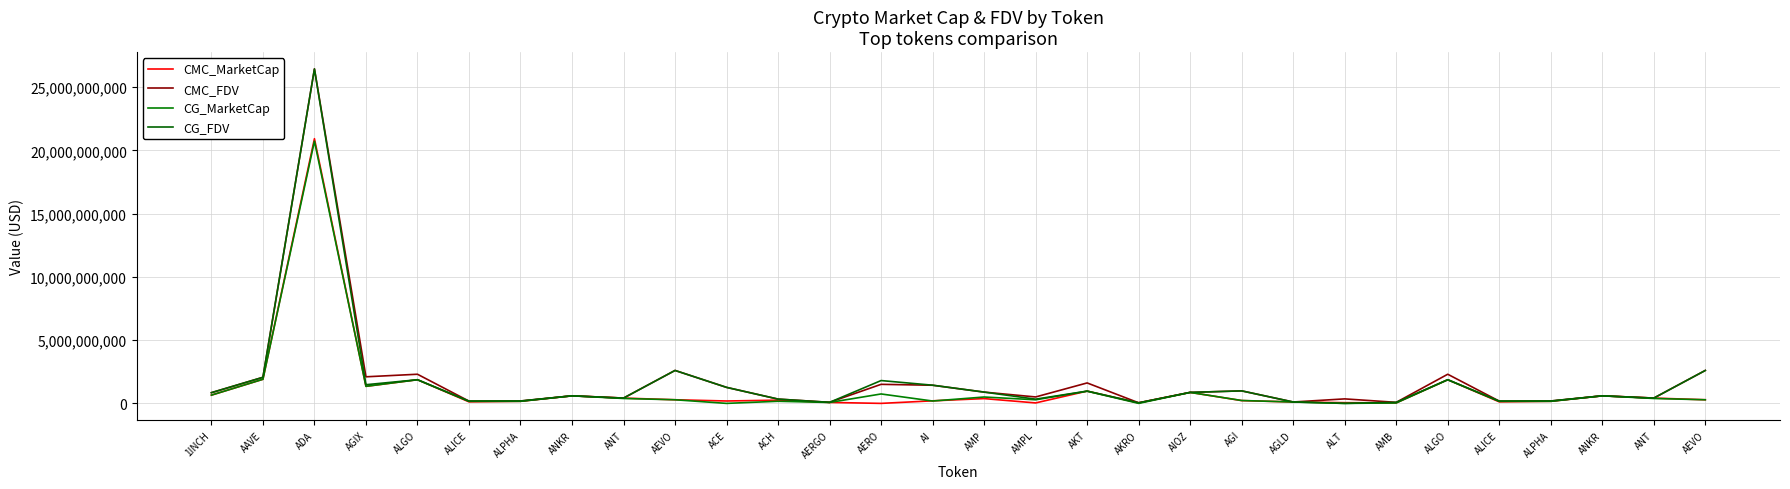

What is the sum of the CMC_FDV values at AKT and AAVE?

3677331142.9